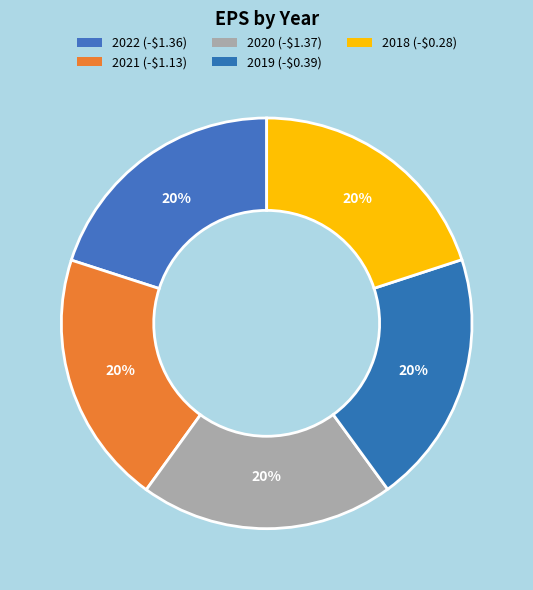

Does 2020 (-$1.37) represent more than half of the total?

No